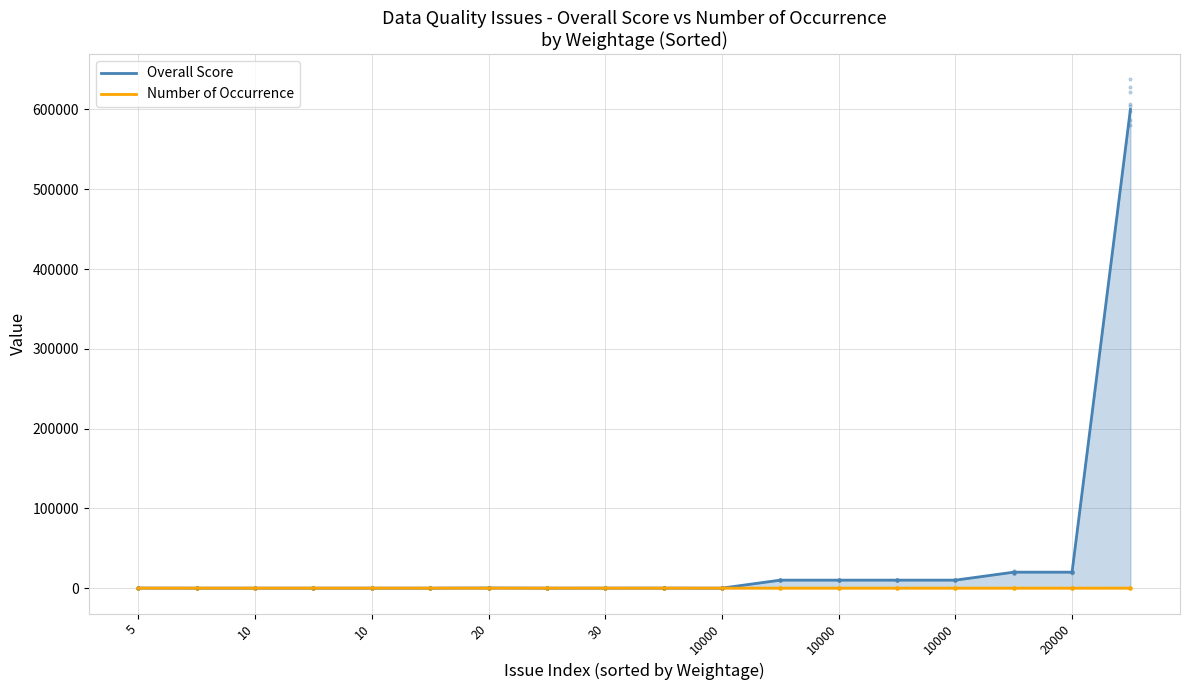

What are all the series names shown in the legend?

Overall Score, Number of Occurrence